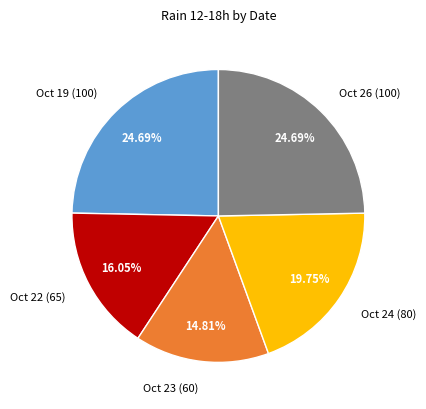

To the nearest percent, what is the average slice percentage?

20%